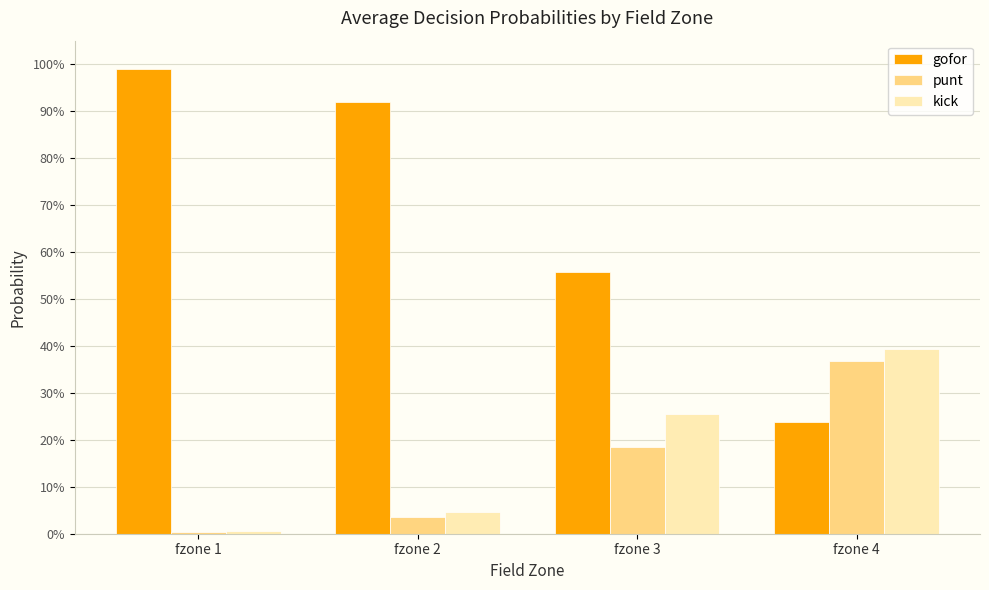

Between fzone 2 and fzone 4, which is larger?

fzone 2